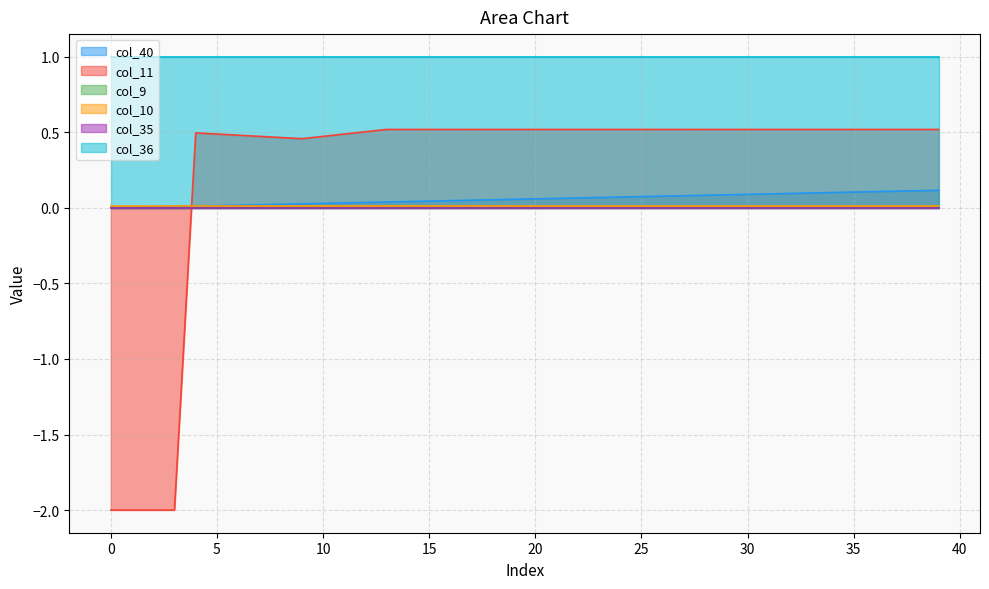

At which category does col_11 reach its first local peak?

4